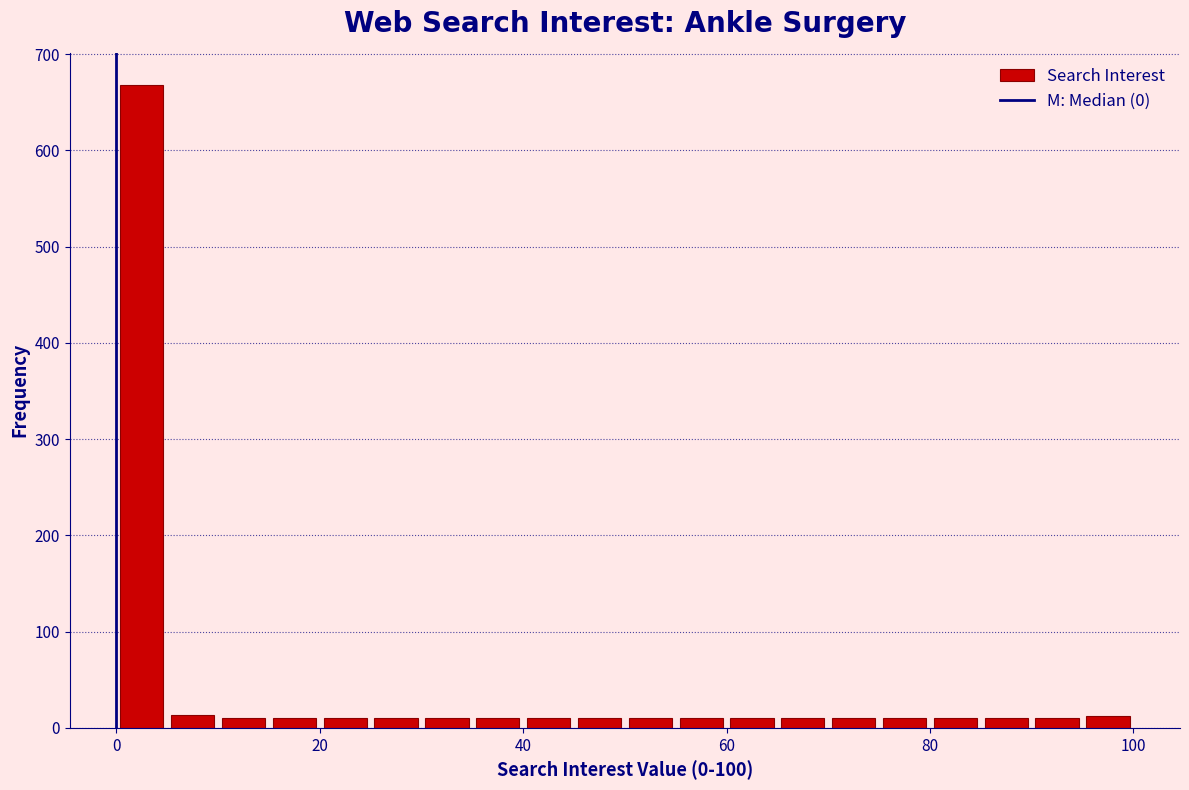

Read against the x-axis, roughly where is the centre of the tallest bar?

2